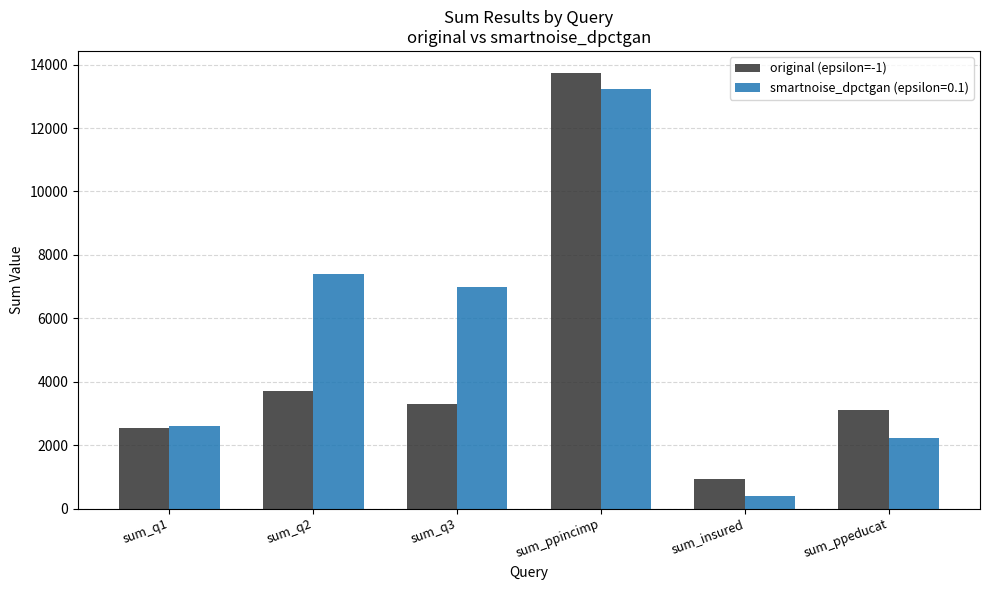

What is the difference between the smartnoise_dpctgan (epsilon=0.1) values at sum_q2 and sum_q3?

423